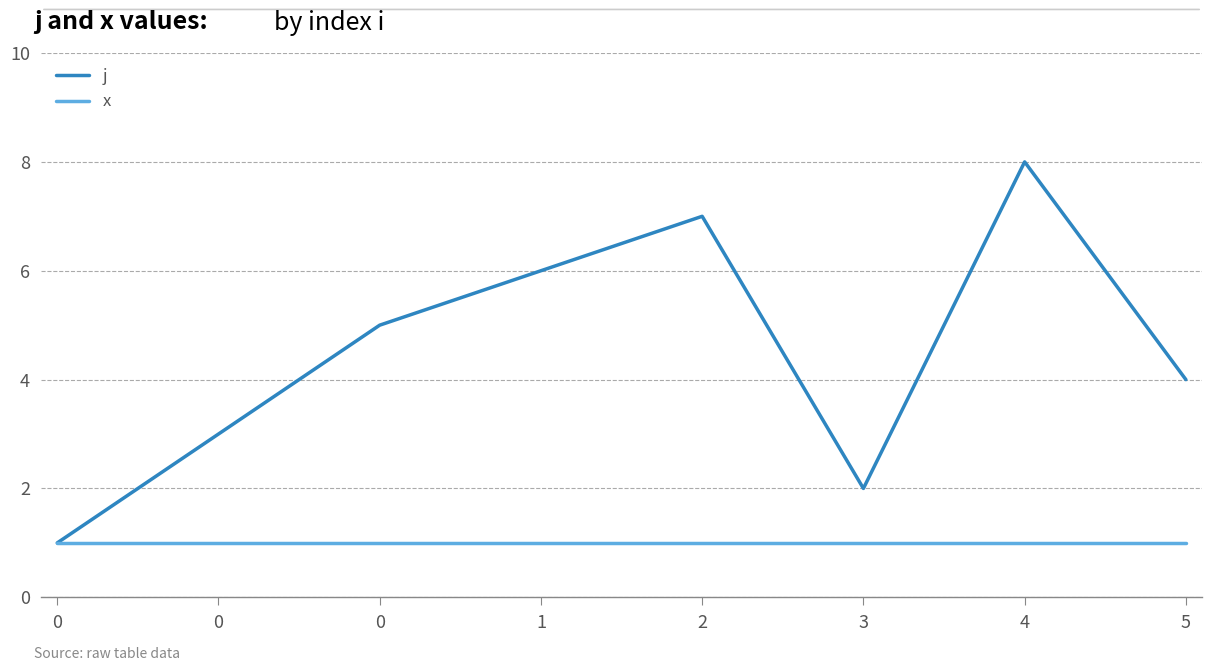

What is the sum of the x values at 1 and 0?

2